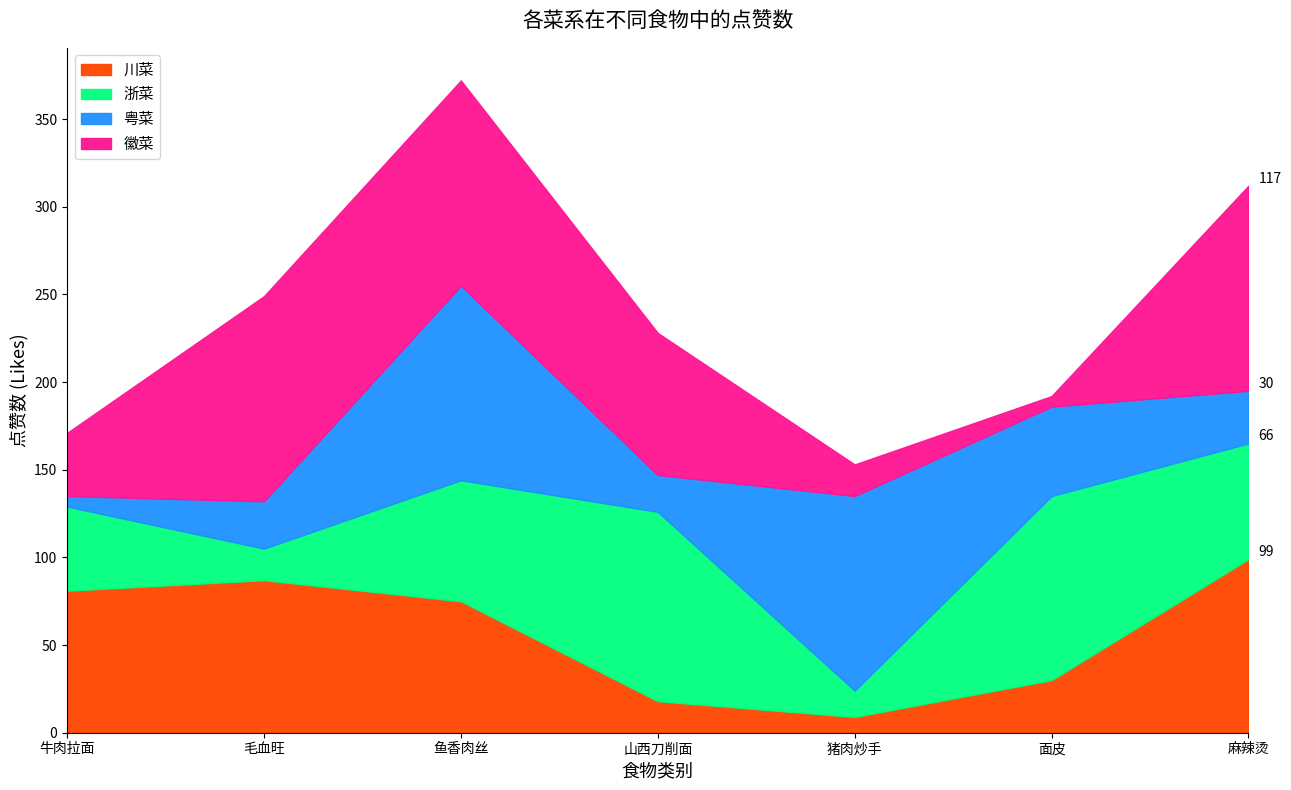

Reading right to left, transcribe all the data shown in this chart.

川菜: 99	30	9	18	75	87	81
浙菜: 66	105	15	108	69	18	48
粤菜: 30	51	111	21	111	27	6
徽菜: 117	6	18	81	117	117	36